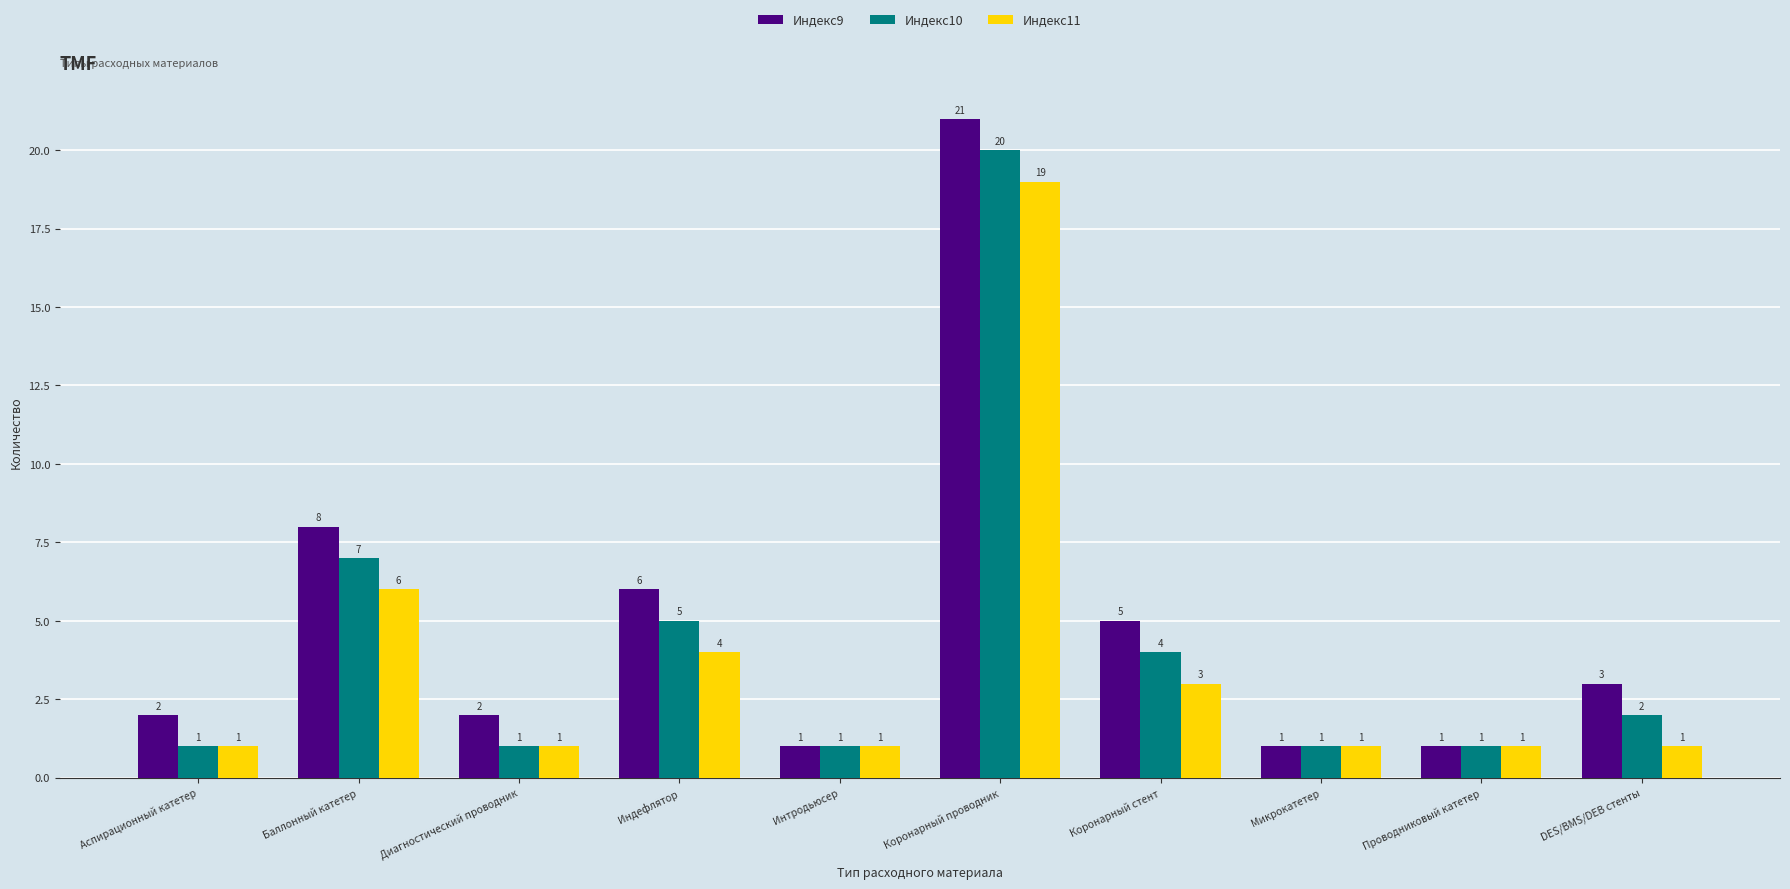

At which category is the sum across all series the highest?

Коронарный проводник